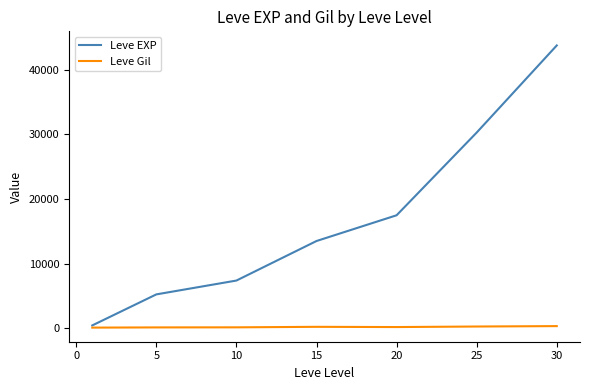

What is the lowest value of the Leve Gil series?

128.0